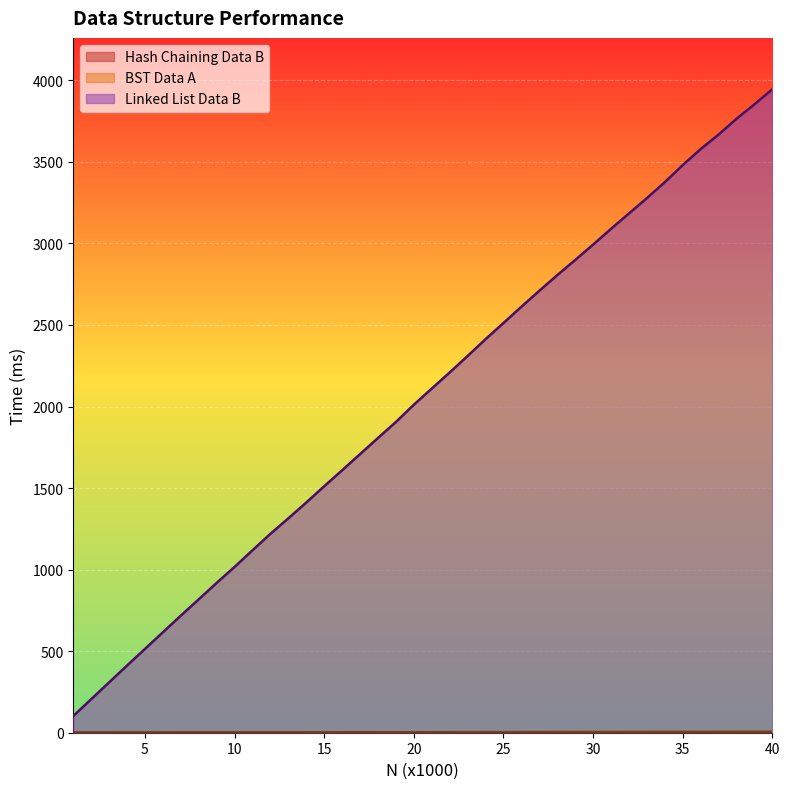

True or false: Hash Chaining Data B and BST Data A intersect in this chart.

False